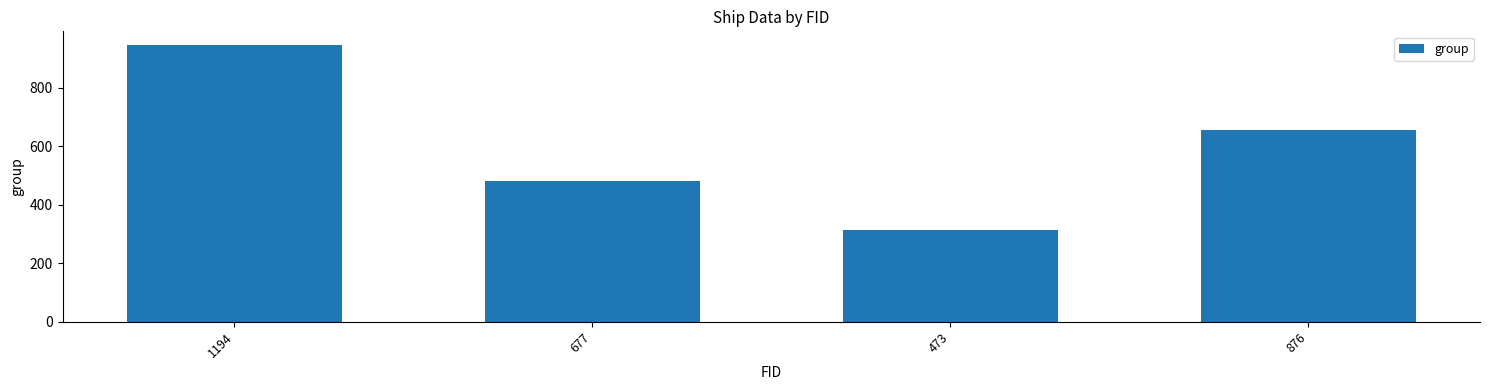

The value at 876 is 655. True or false?

True